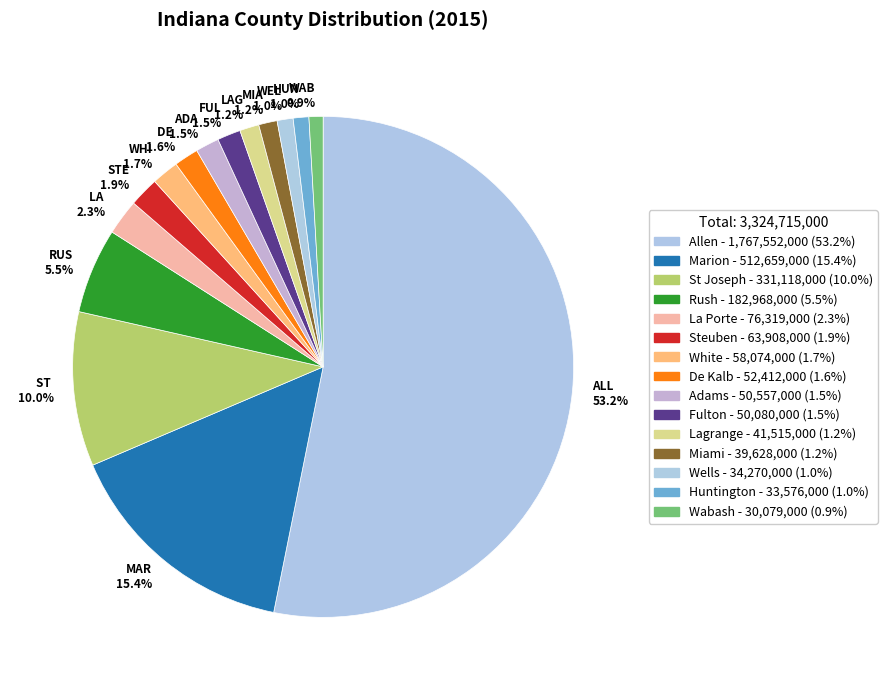

Which slice represents more than half of the pie?

ALL 53.2%